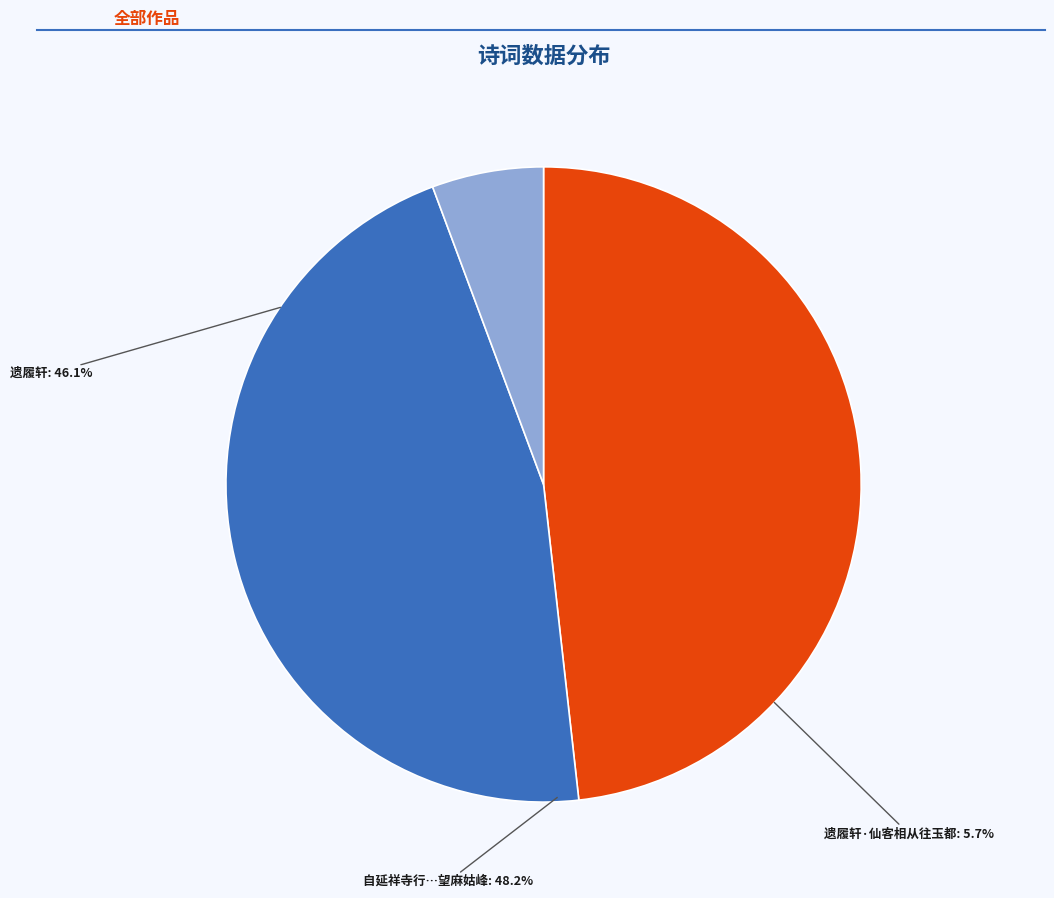

Is there a majority slice in this chart?

No